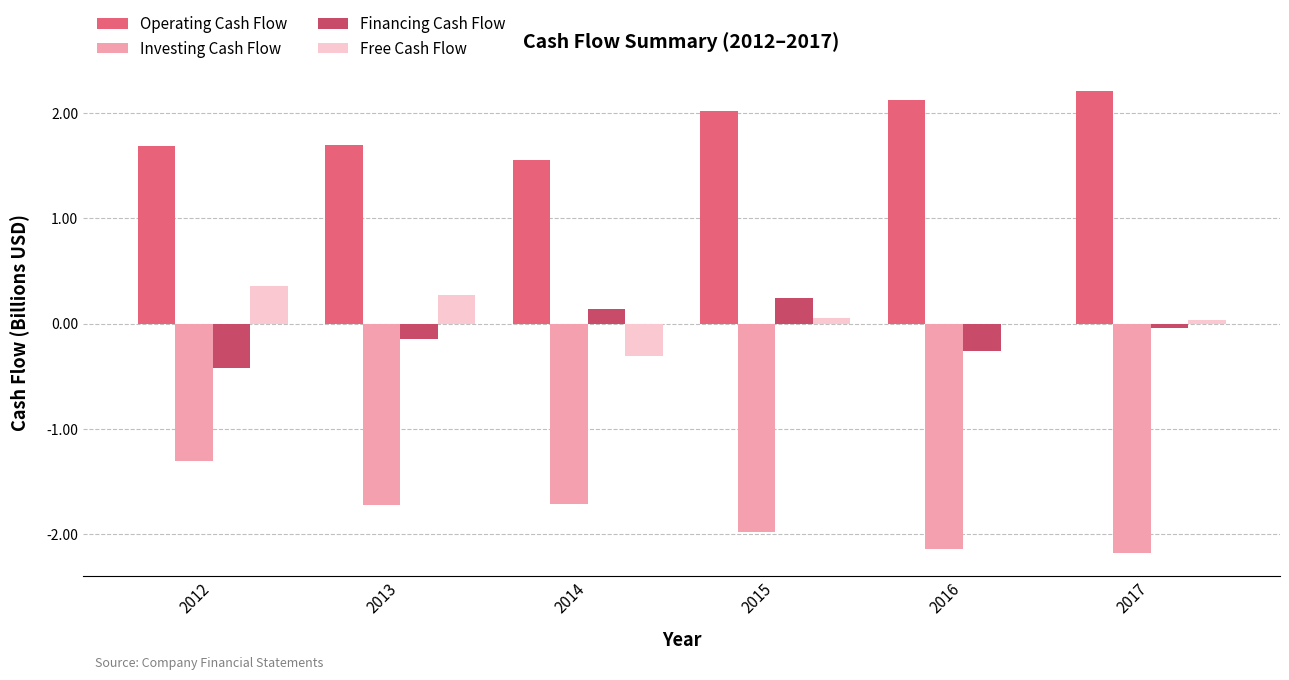

What is the greatest value displayed?

2.2